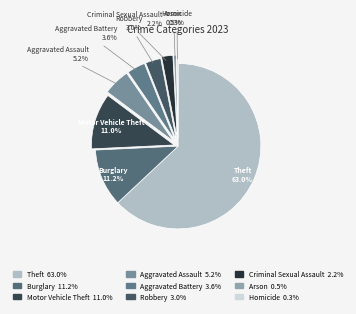

To the nearest percent, what is the difference between the largest and smallest slice percentages?

63%